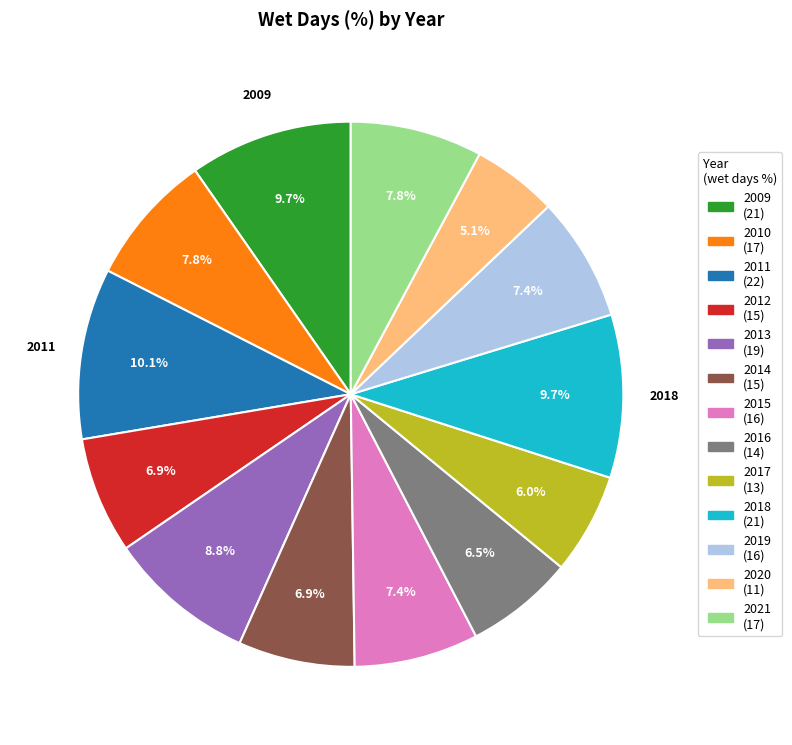

Is 2013 the majority of the pie?

No